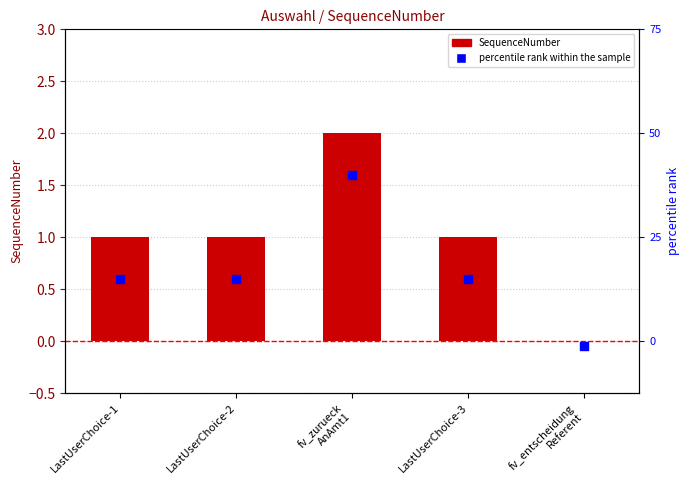

Which series has the largest total across all categories?

SequenceNumber